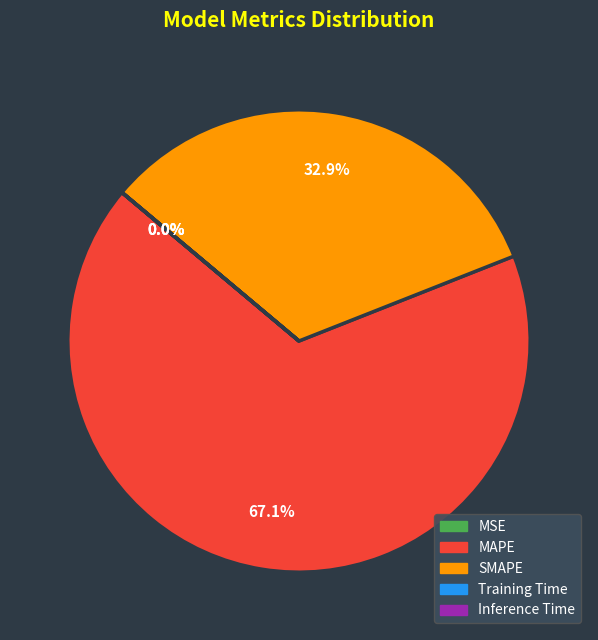

What is the majority slice?

MAPE